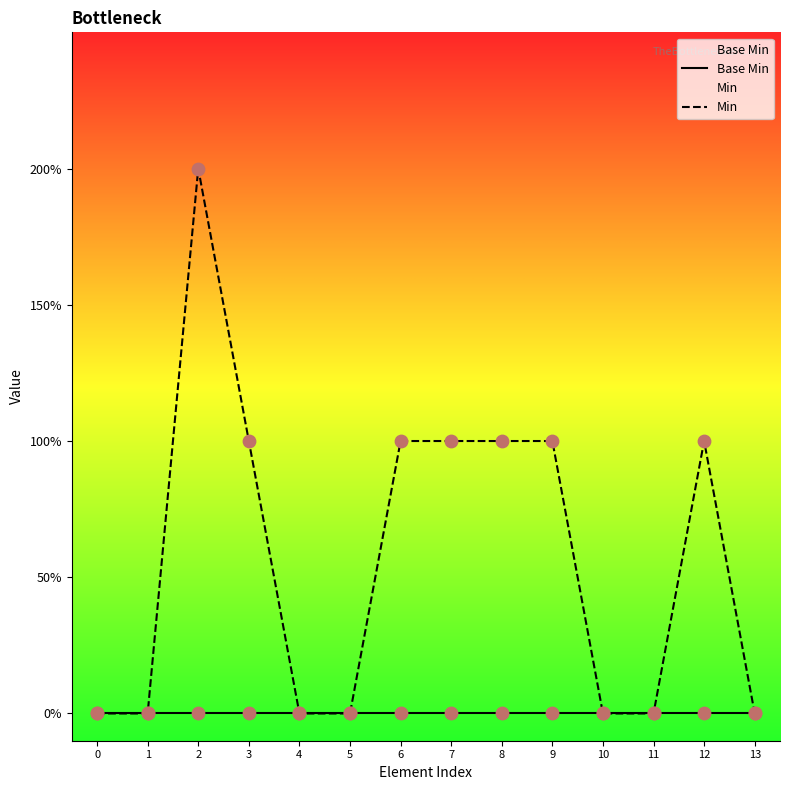

Which series has the largest Y range (max minus min)?

Min